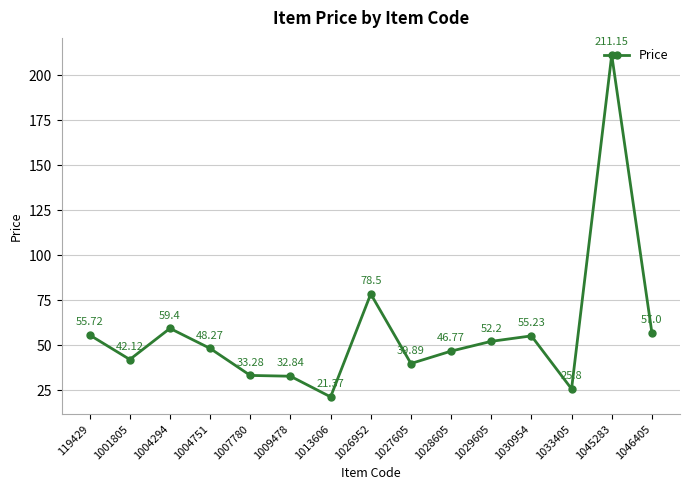

Does the chart have visible grid lines?

Yes